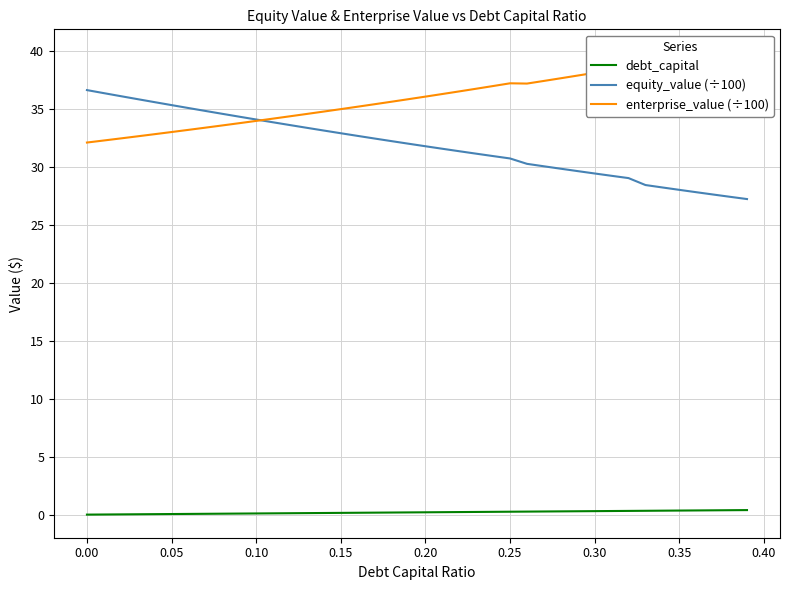

What is the highest value of the equity_value (÷100) series?

36.6